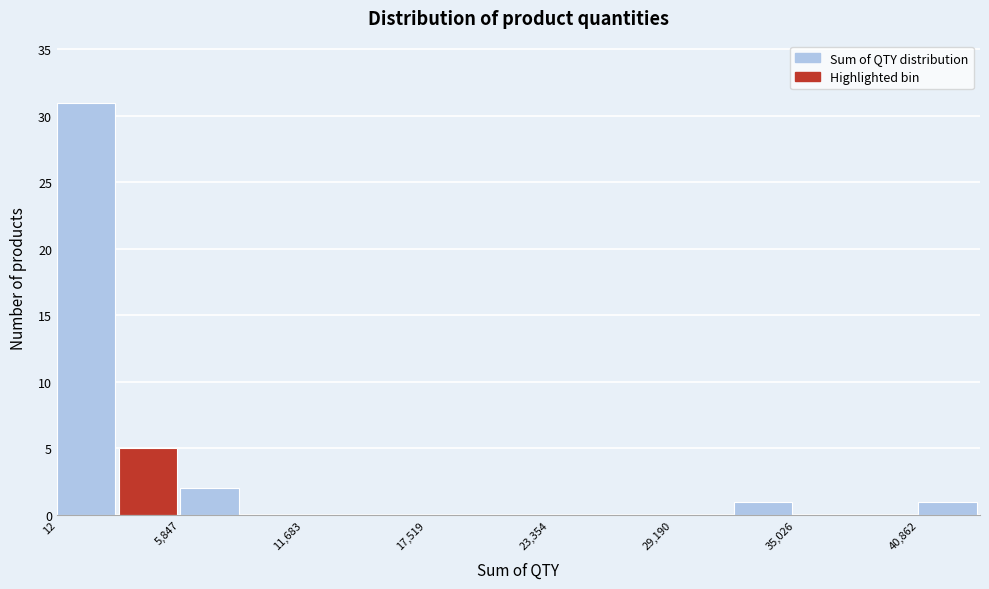

Read against the x-axis, roughly where is the centre of the tallest bar?

1000